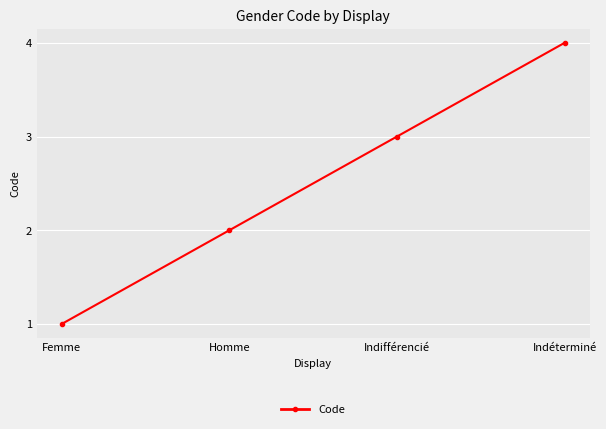

Rank the categories by value from highest to lowest.

Indéterminé, Indifférencié, Homme, Femme